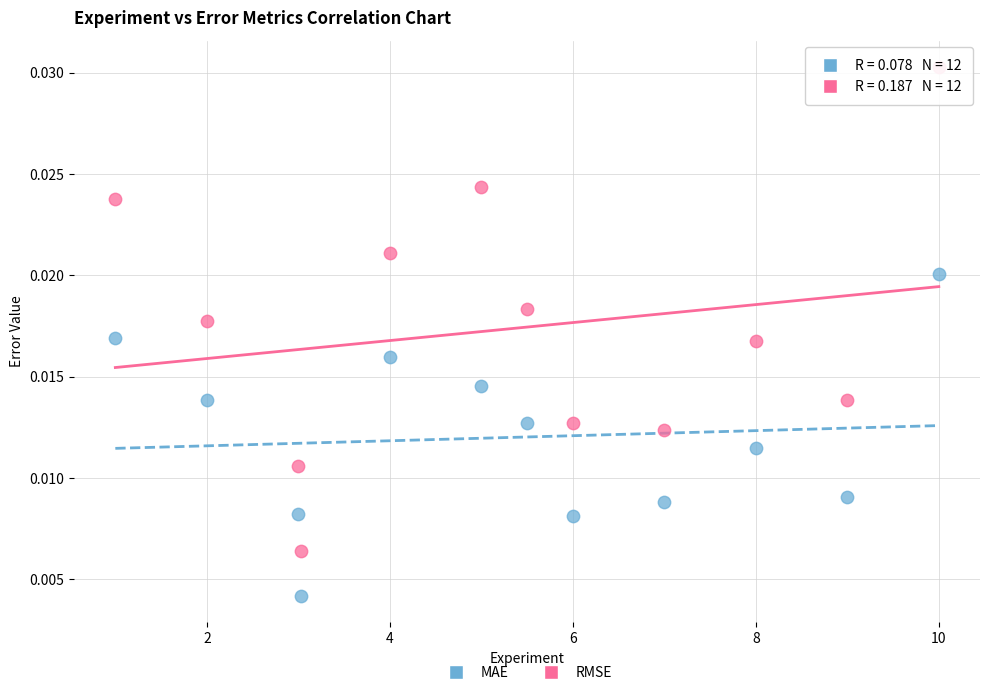

Which series has the widest spread of Y values?

RMSE